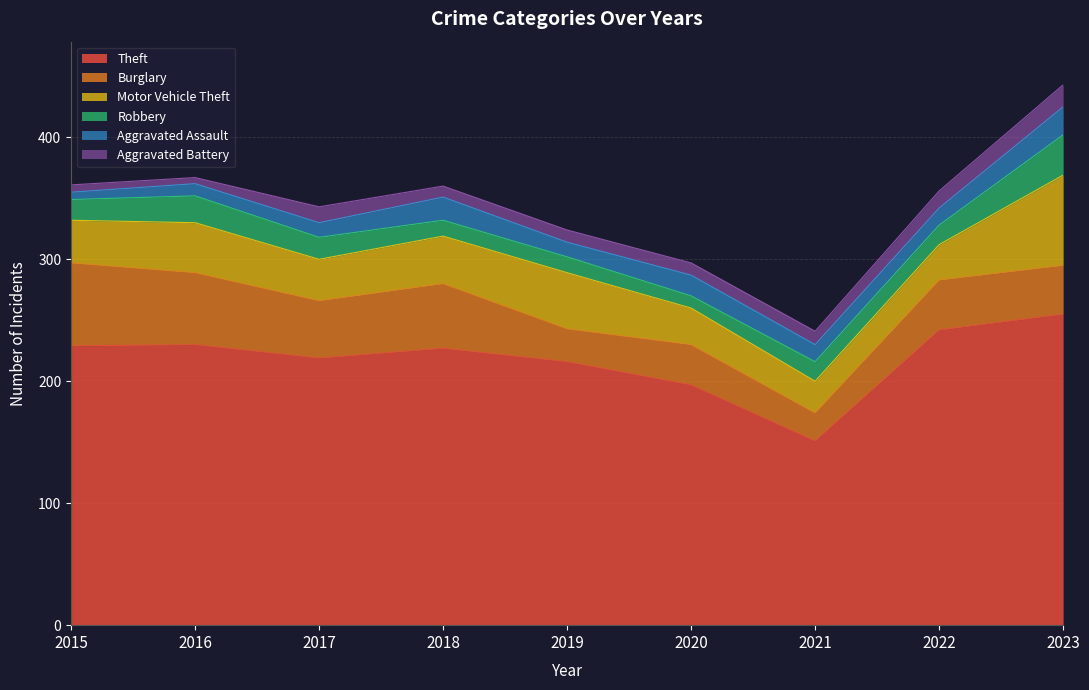

Which has a higher value, 2019 or 2023?

2023